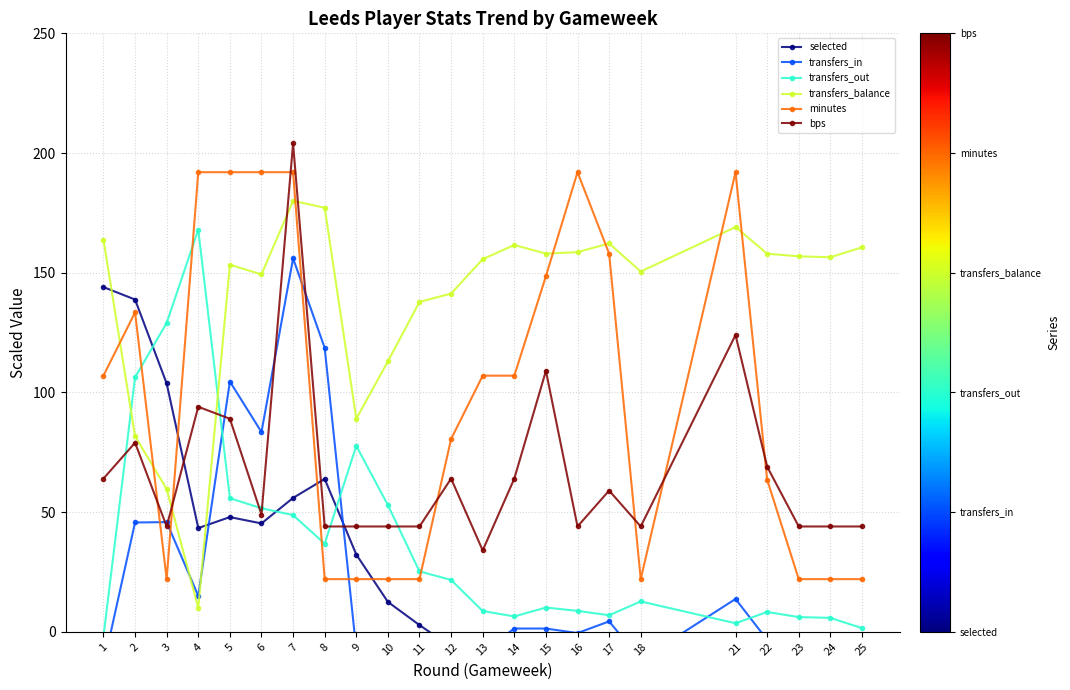

At how many categories does at least one series exceed 182?

6